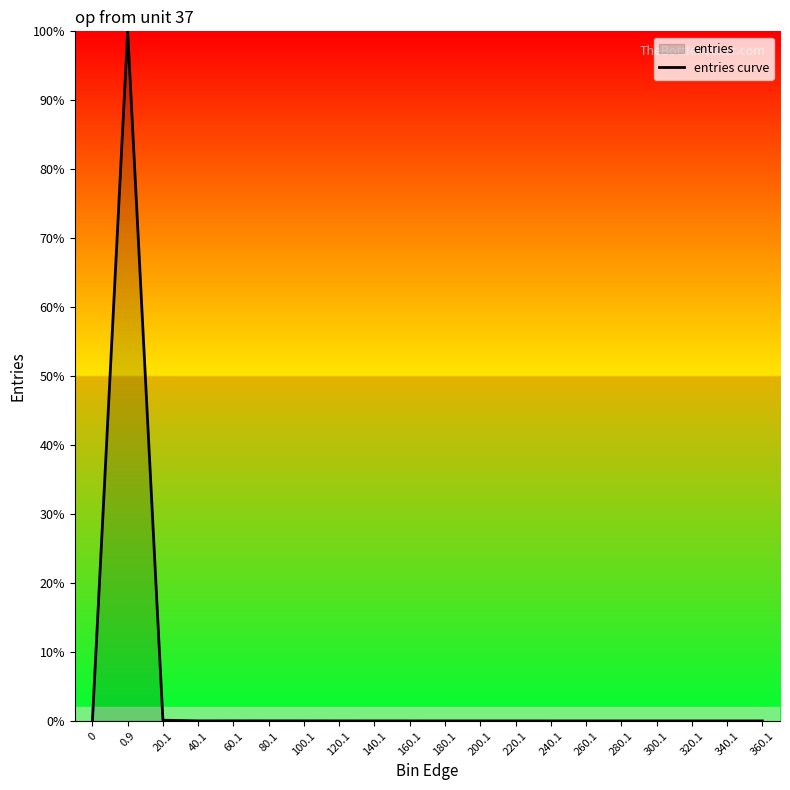

True or false: there are more than 1 points higher than both neighbors.

True